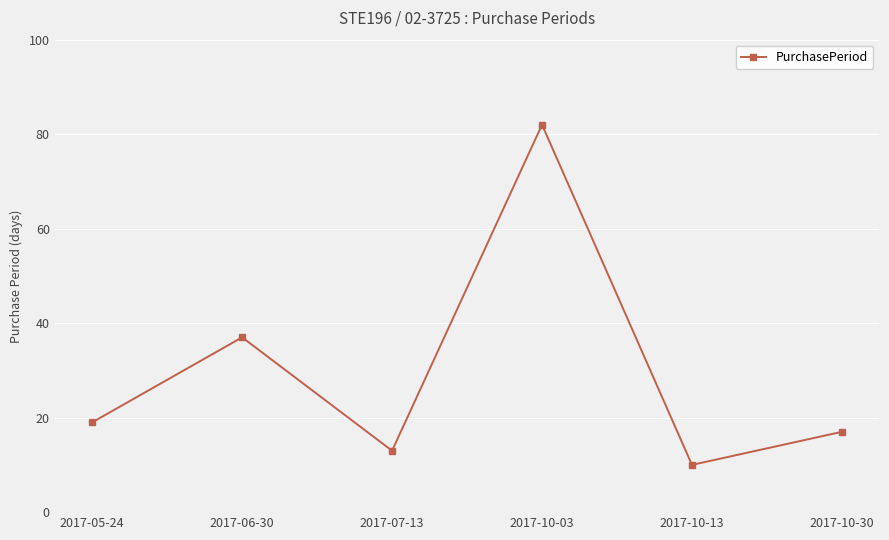

Reading right to left, transcribe all the data shown in this chart.

2017-10-30=17	2017-10-13=10	2017-10-03=82	2017-07-13=13	2017-06-30=37	2017-05-24=19